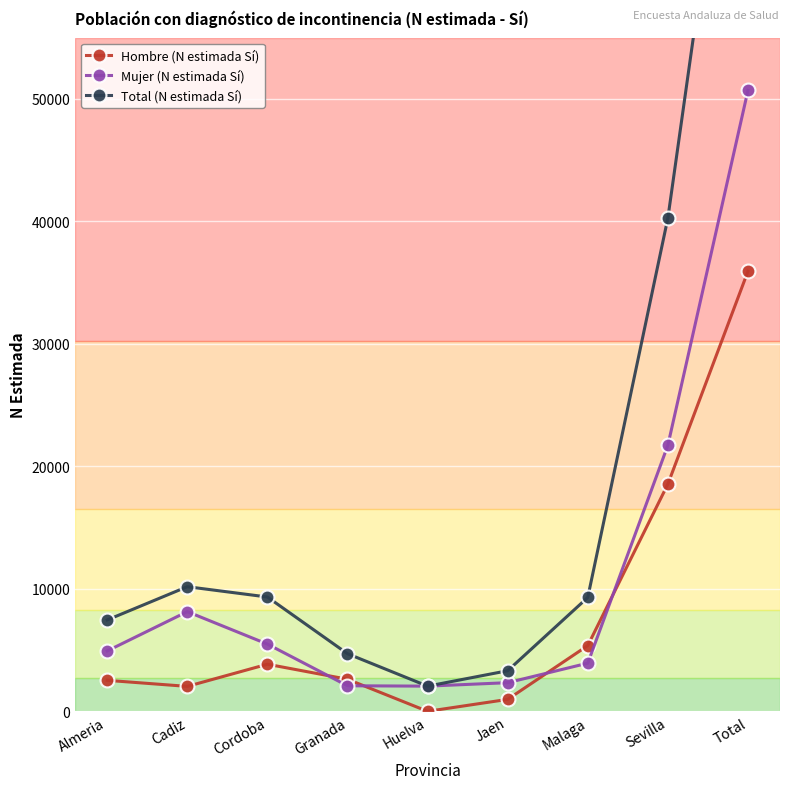

What are all the series names shown in the legend?

Hombre (N estimada Sí), Mujer (N estimada Sí), Total (N estimada Sí)